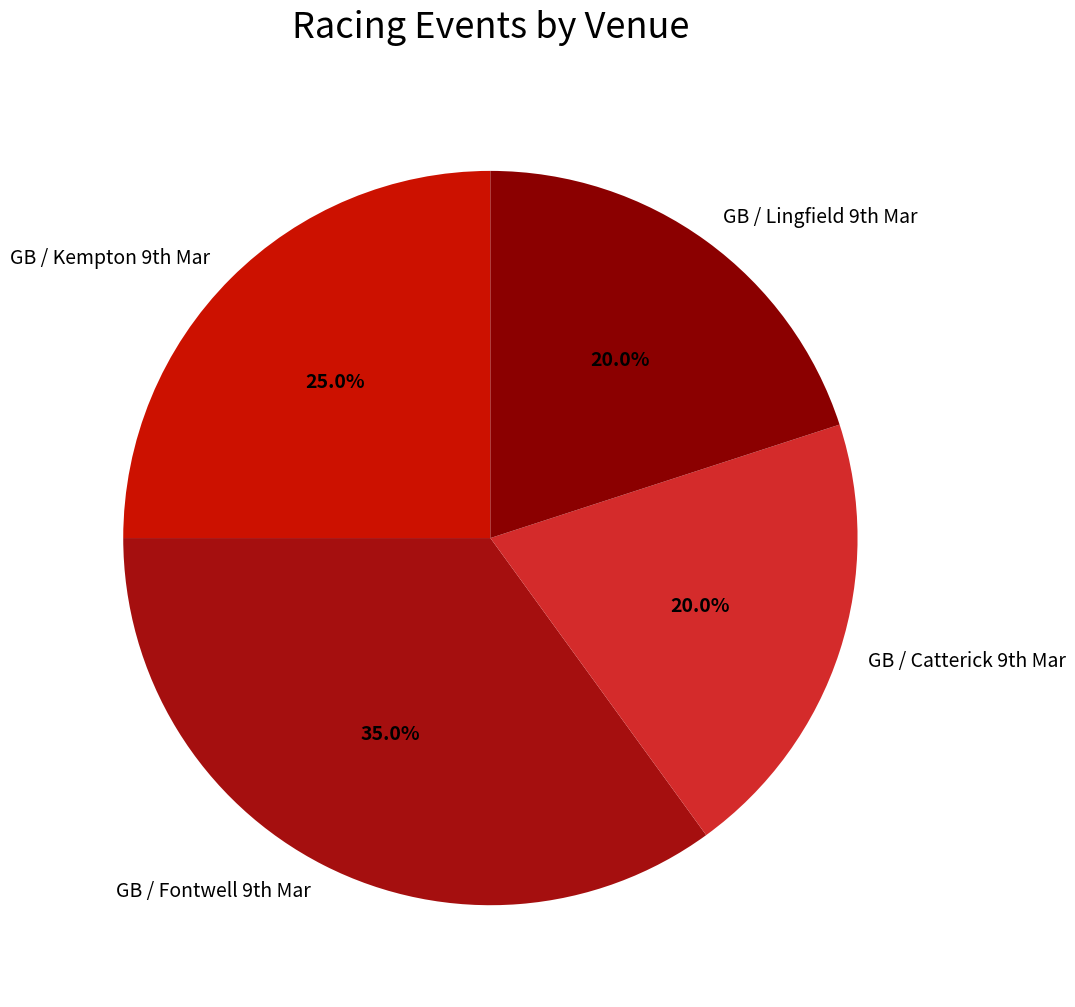

Which slice is the largest?

GB / Fontwell 9th Mar